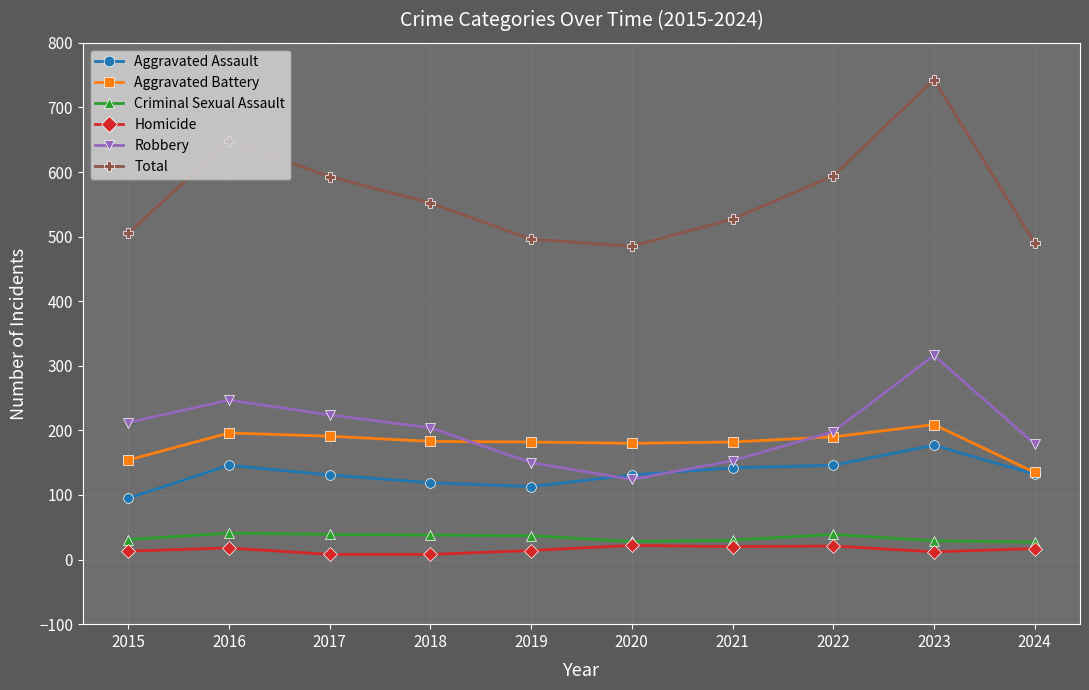

What is the spread (max minus min) of values at 2019?

482